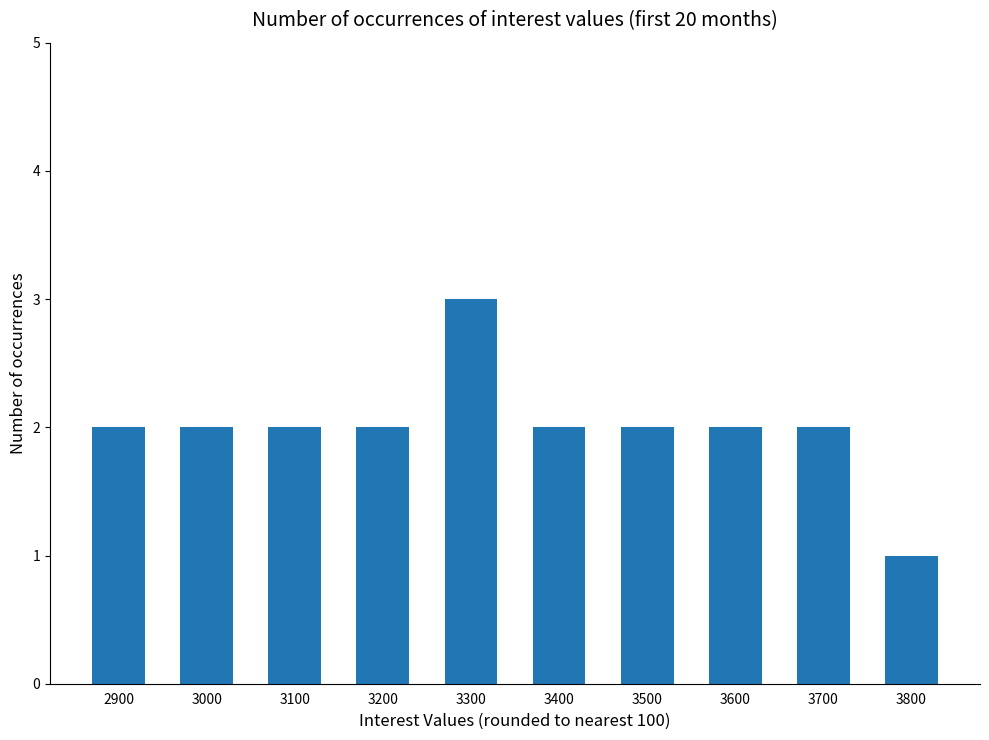

What is the ratio of the value at 3400 to the value at 3700?

1.0